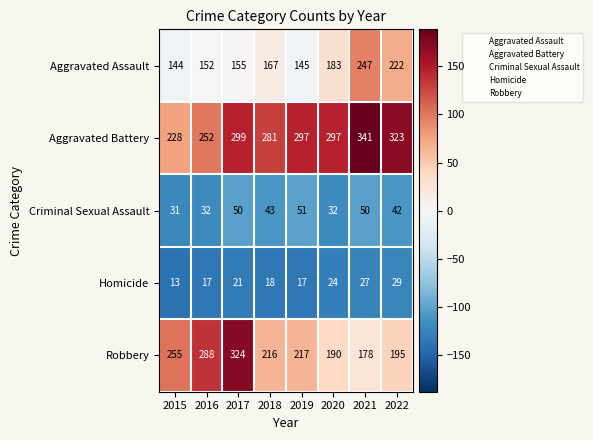

What is the sum of all Aggravated Battery values?

2318